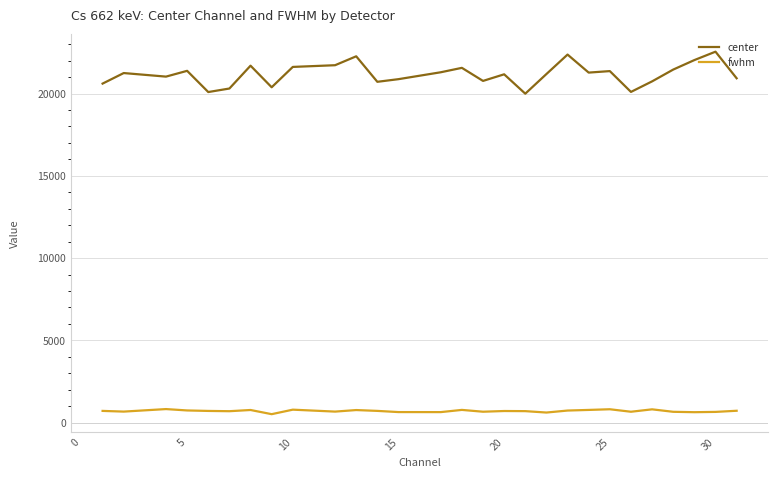

True or false: center and fwhm intersect in this chart.

False